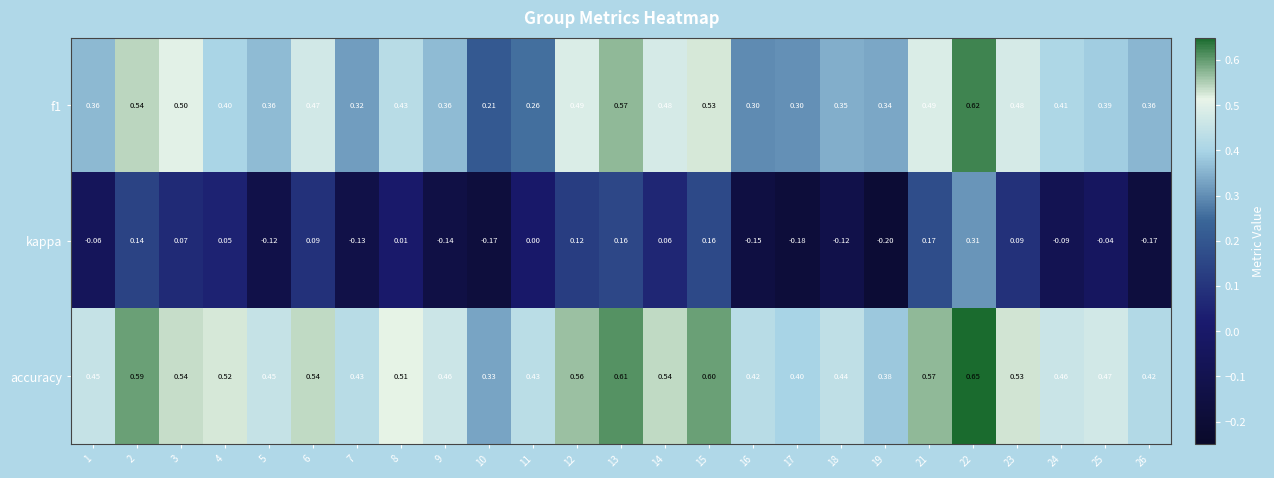

Between 8 and 13, which series saw the biggest shift?

kappa